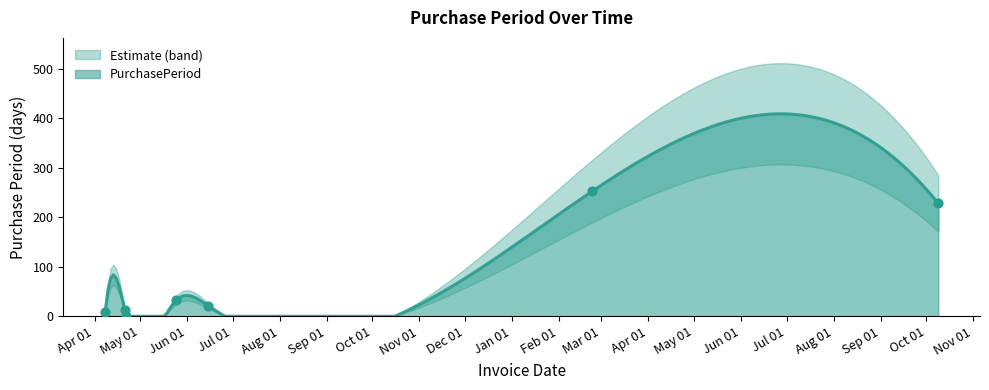

Approximately how many times larger is the value at 2016-04-21 compared to 2016-05-25?

0.4